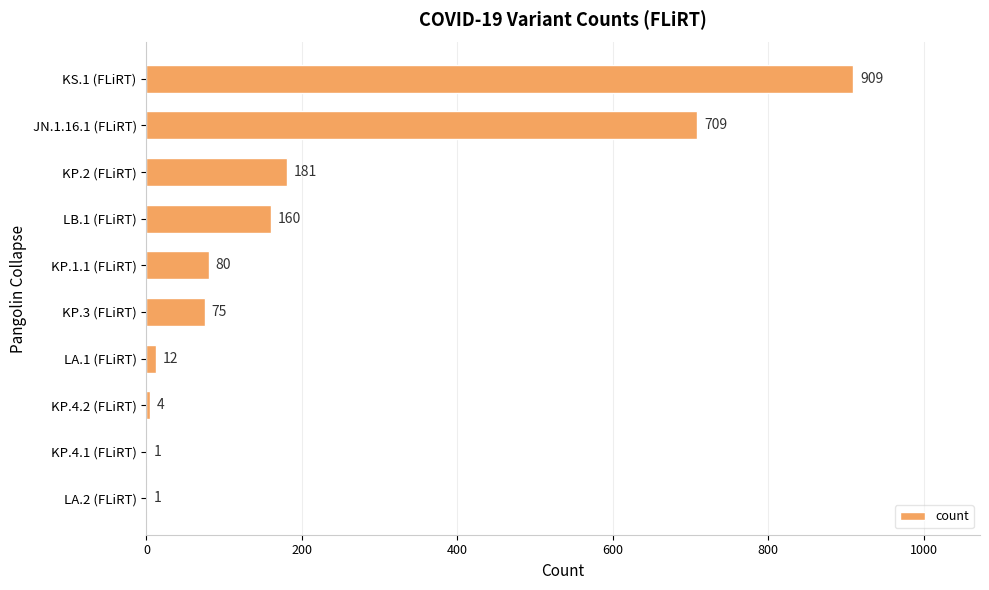

Which label corresponds to the largest value in the chart?

KS.1 (FLiRT)